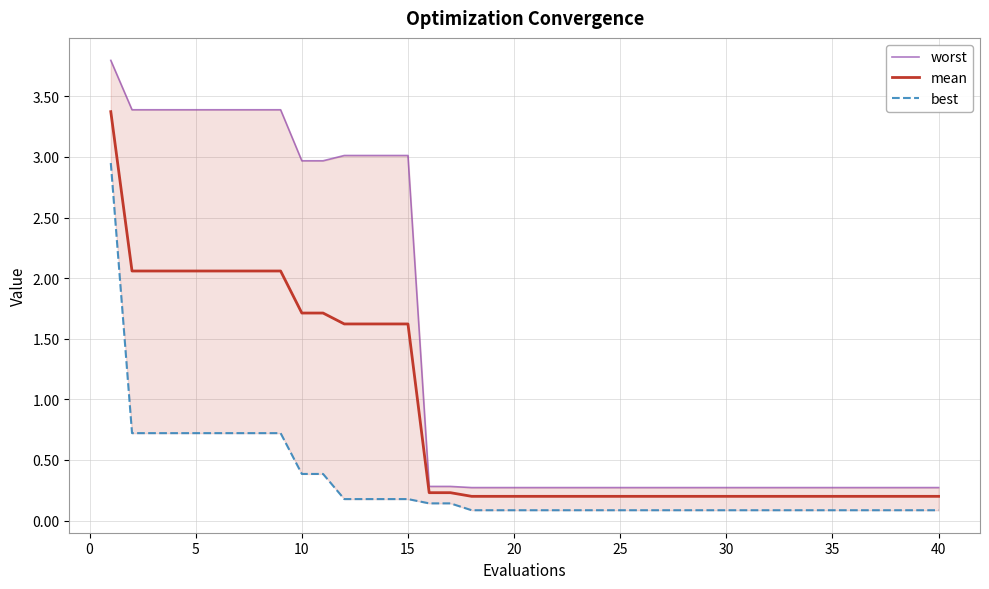

What is the minimum value for mean?

0.2